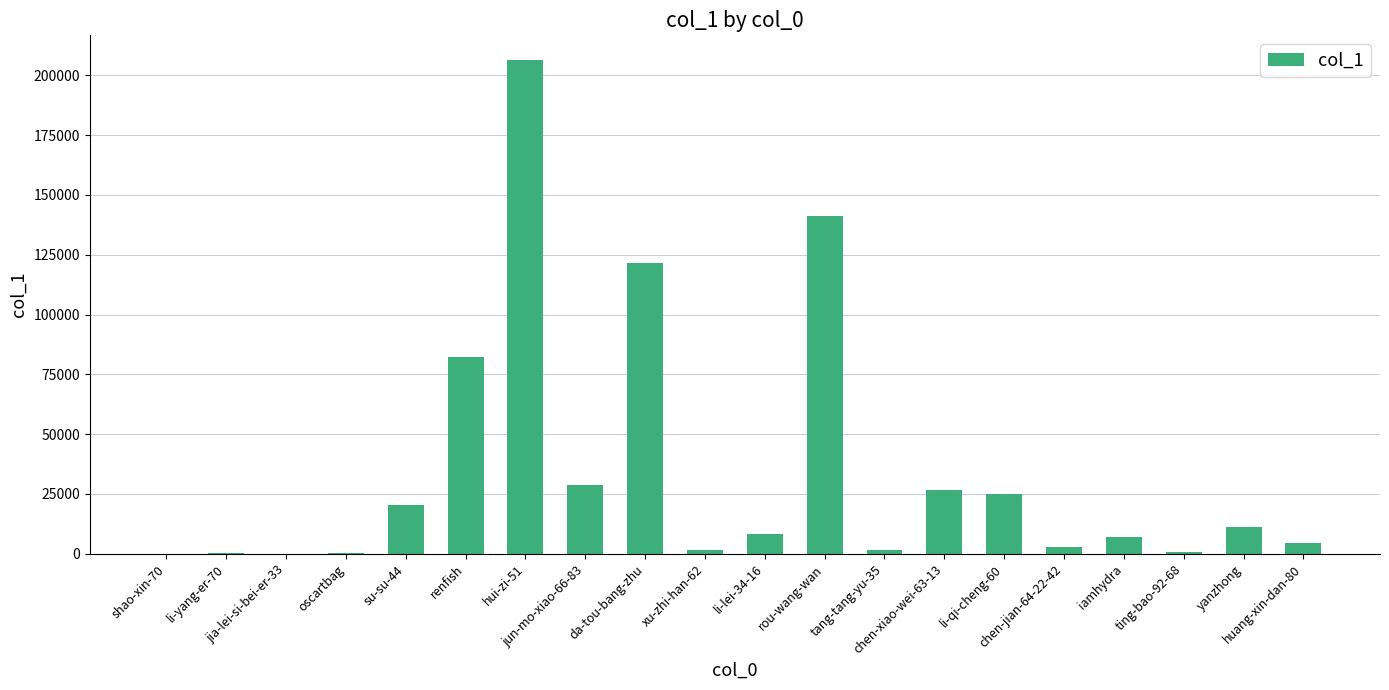

What is the sum of all values?

690300